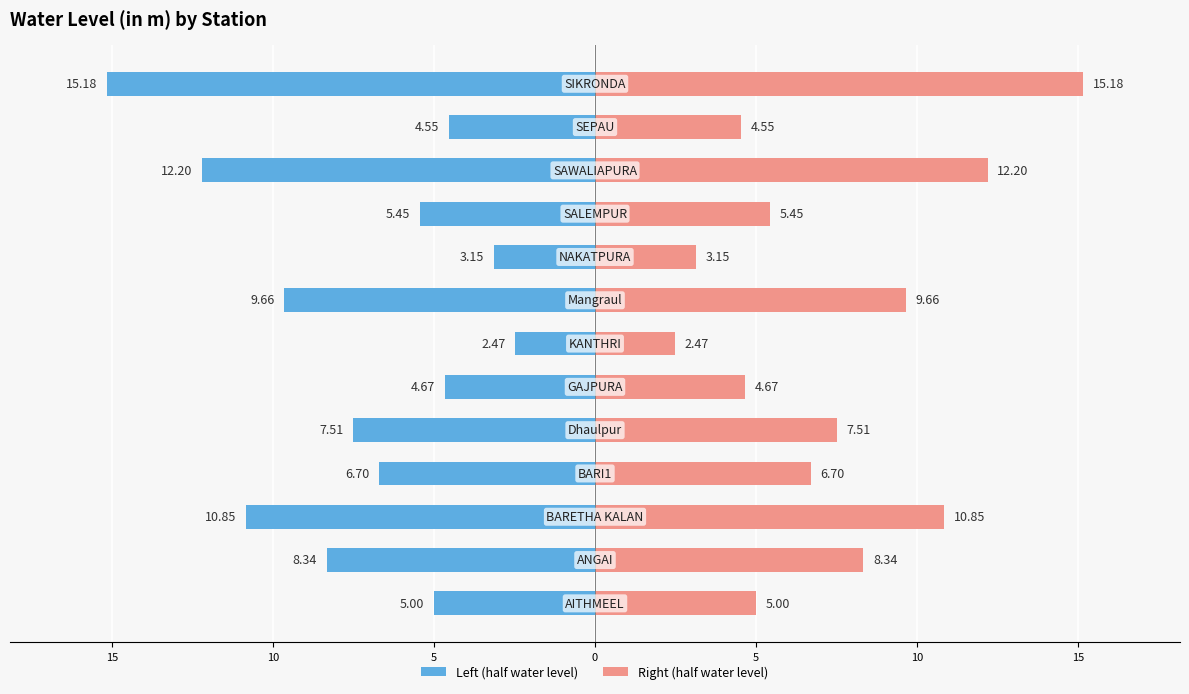

How many groups of bars are there?

13